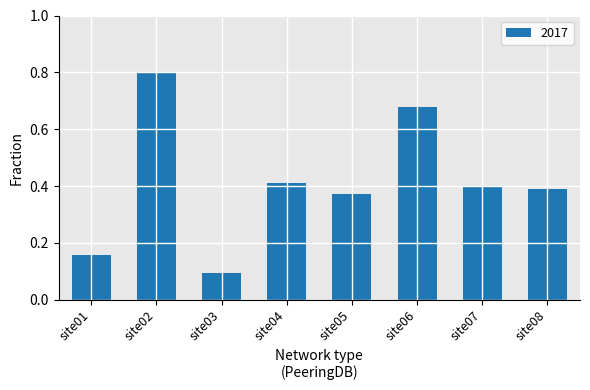

True or false: the data shows 0.2 at site04.

False